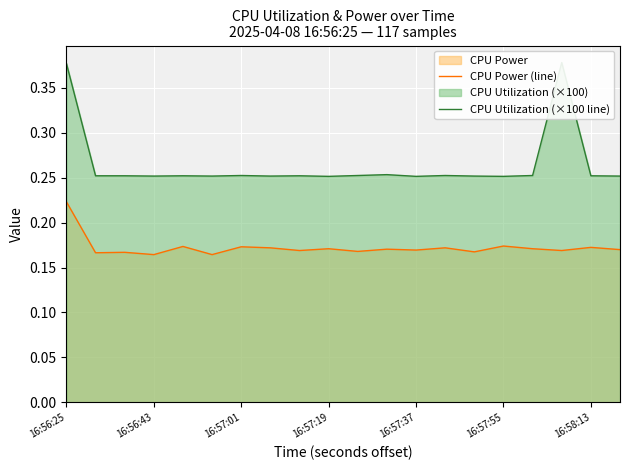

What is the lowest value of the CPU Utilization (×100 line) series?

0.3